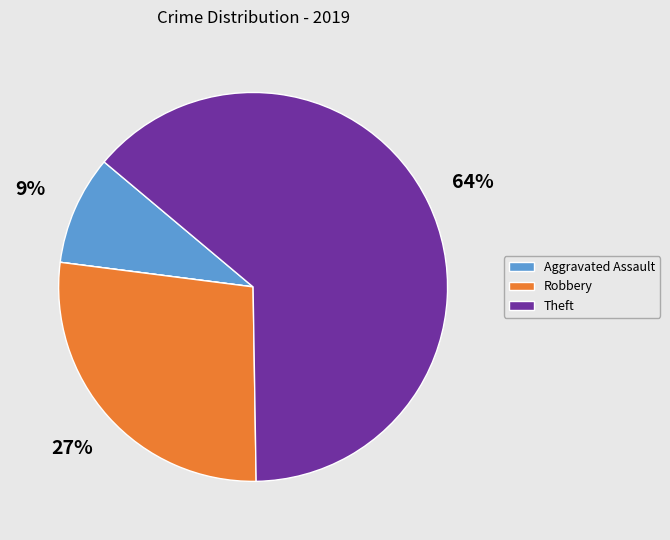

Is there a majority slice in this chart?

Yes